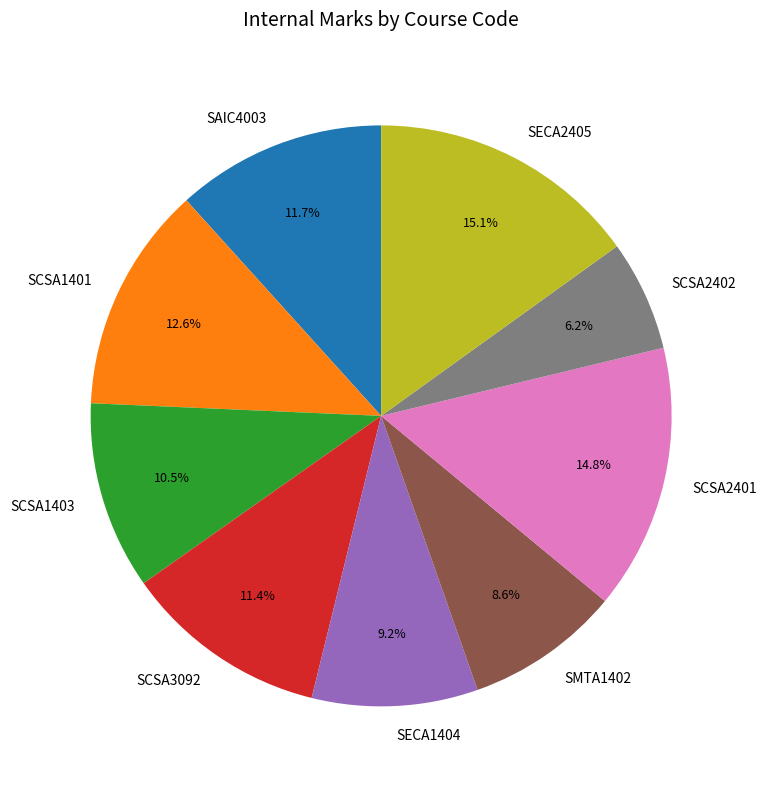

Approximately how many times larger is the value at SECA2405 compared to SCSA1401?

1.2